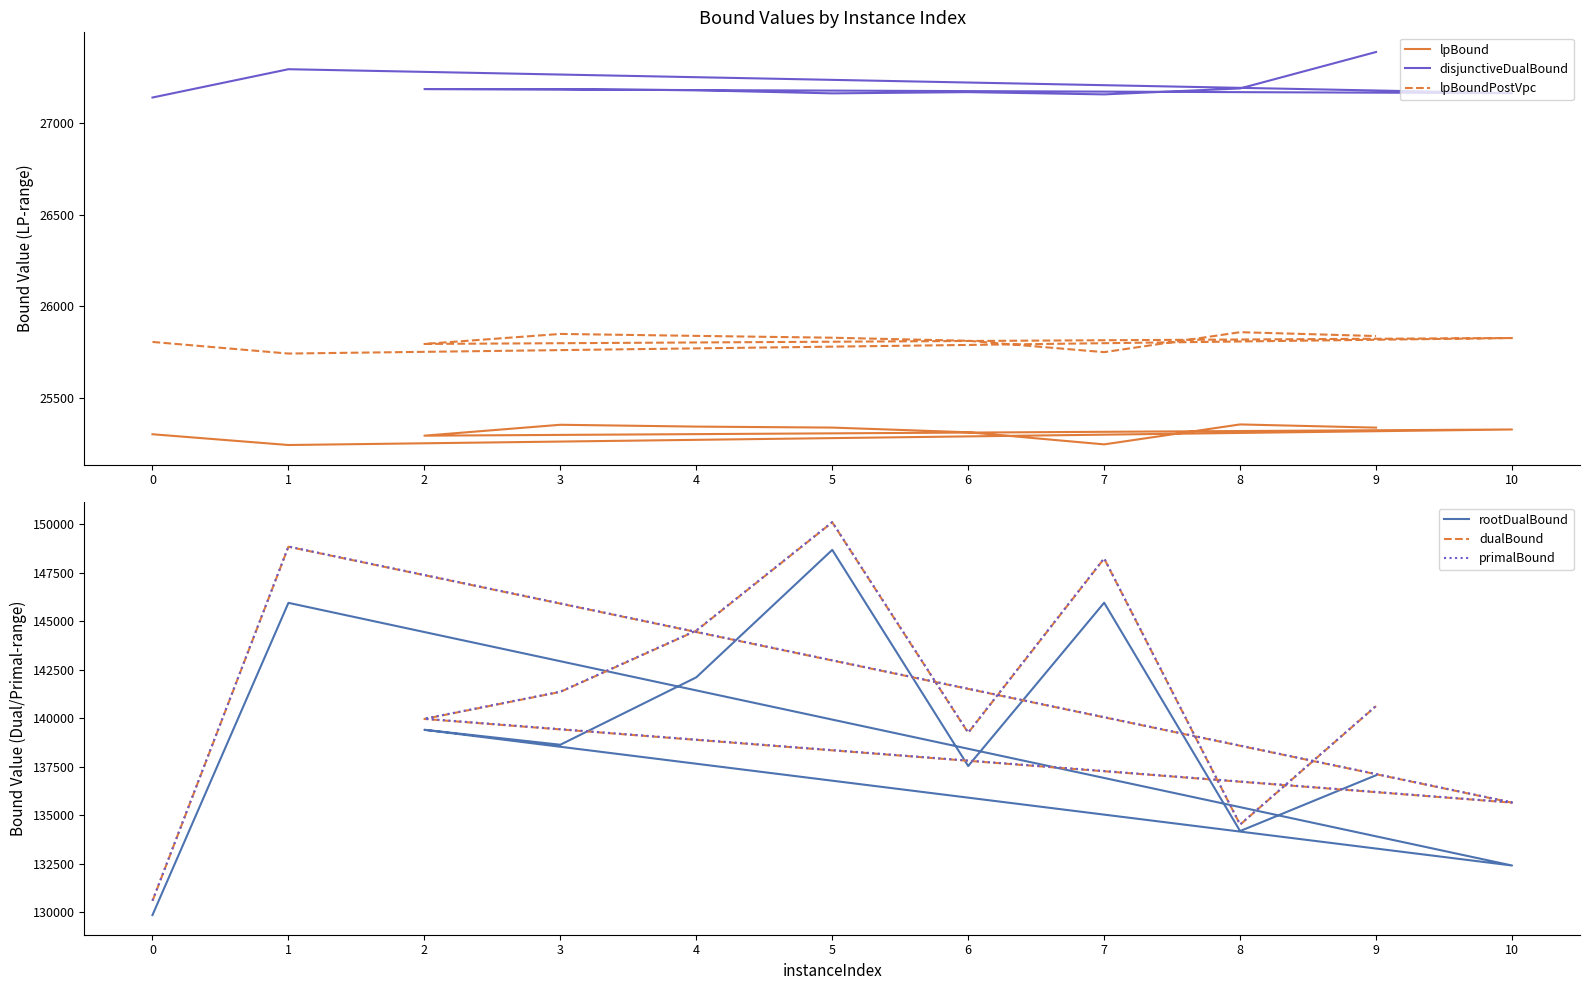

What is the difference between the second highest and minimum values in the lpBound series?

110.4